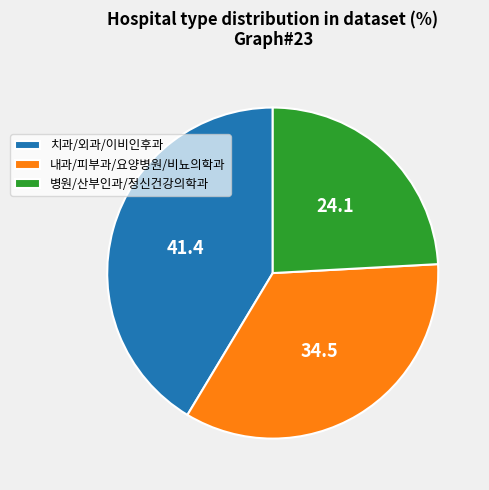

Between 내과/피부과/요양병원/비뇨의학과 and 병원/산부인과/정신건강의학과, which is larger?

내과/피부과/요양병원/비뇨의학과